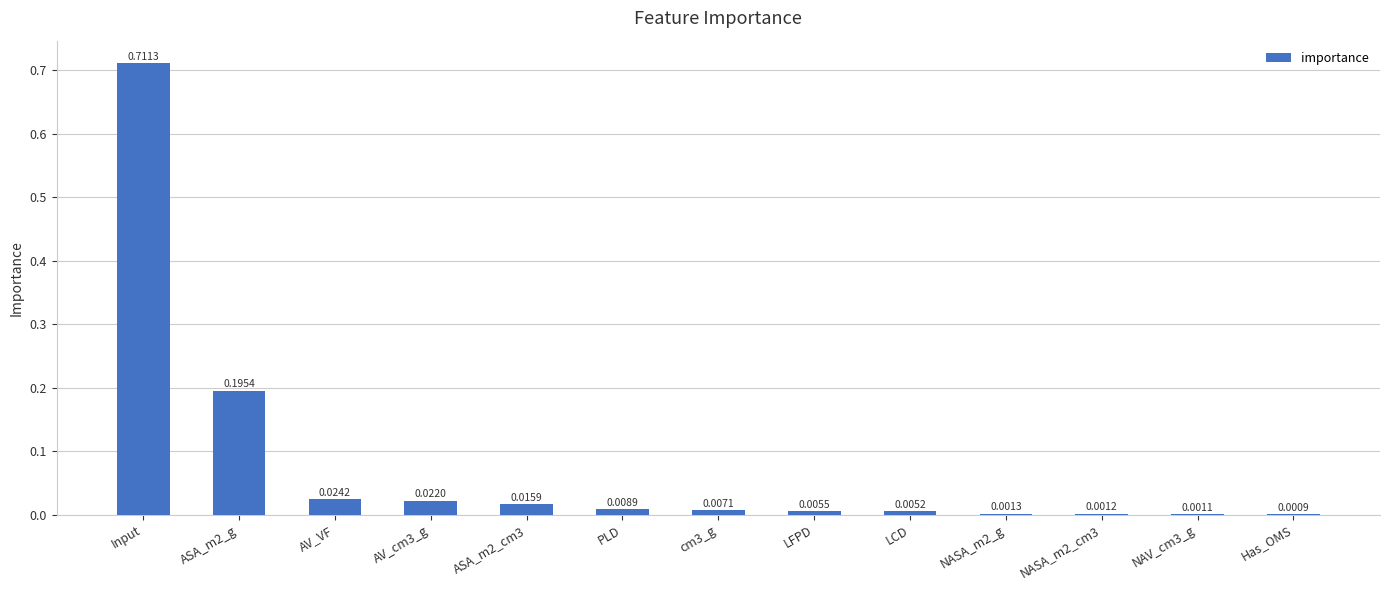

Which label corresponds to the largest value in the chart?

Input